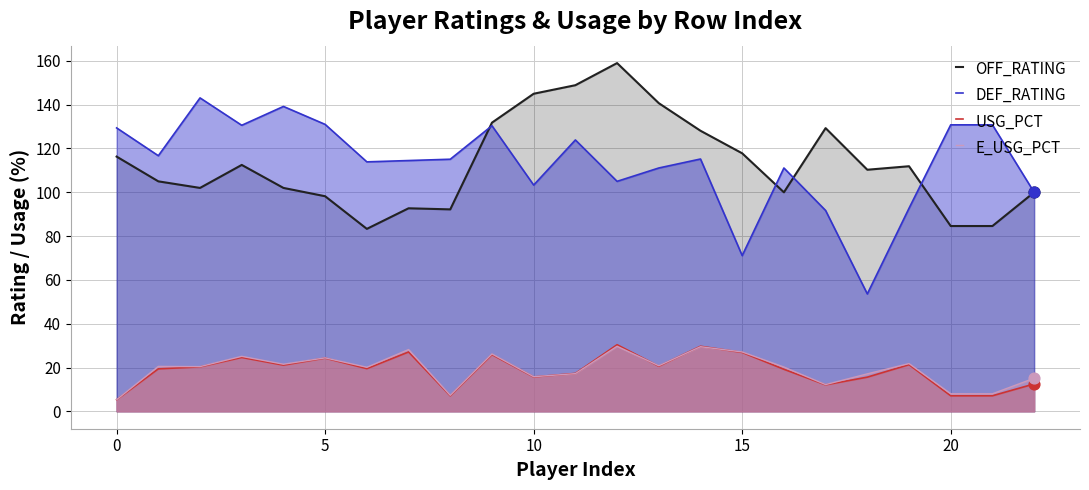

At how many categories does at least one series exceed 69?

23